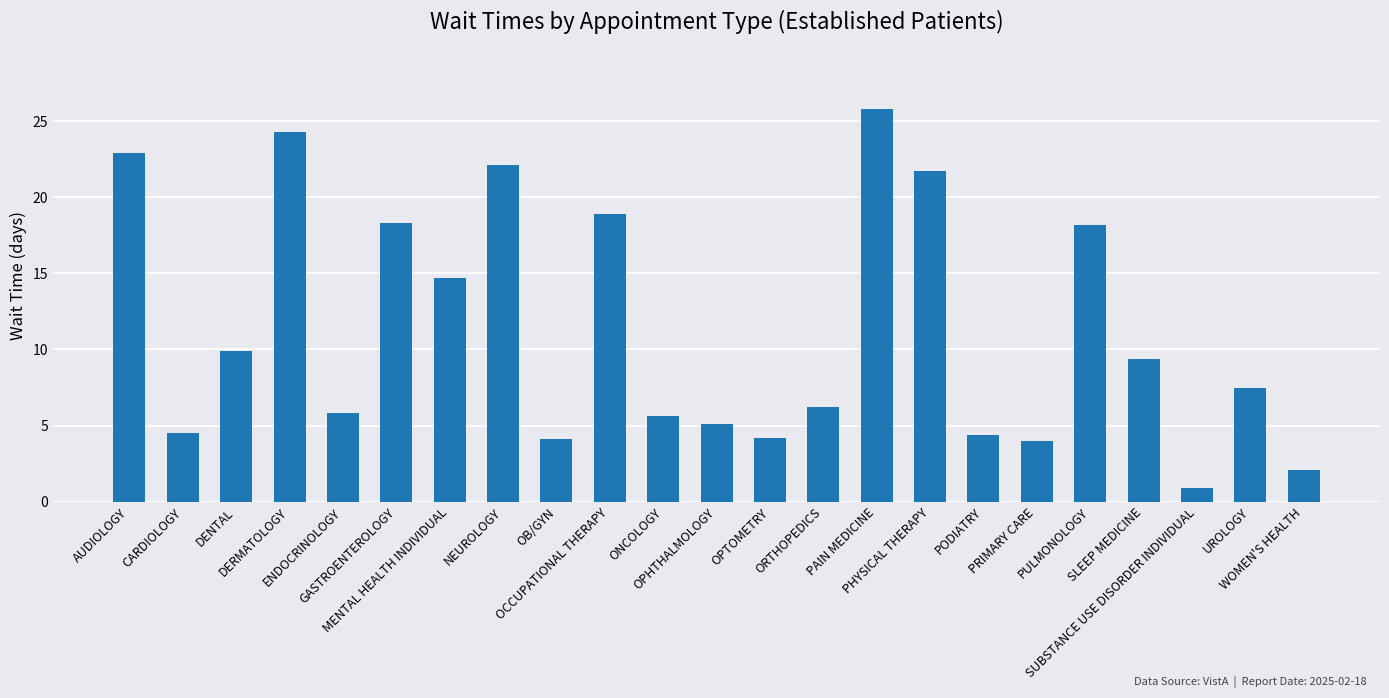

Does the chart contain stacked bars?

No